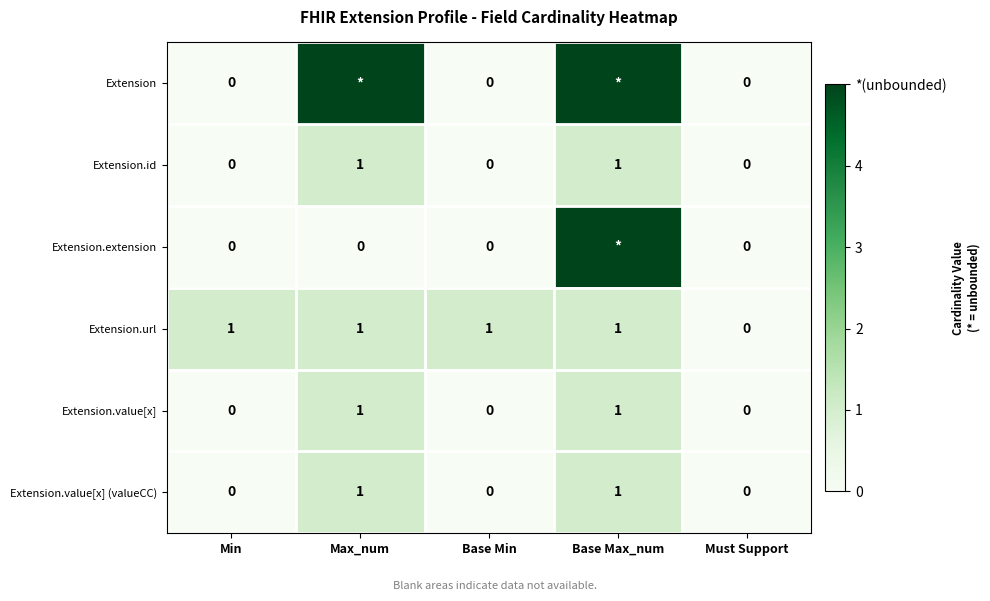

The value of Extension.url at Max_num is 1. True or false?

True